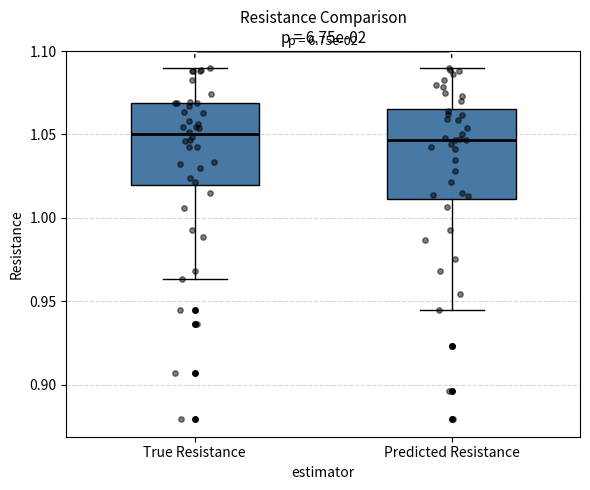

Comparing the boxes themselves (not the whiskers), which one is the tallest?

Predicted Resistance